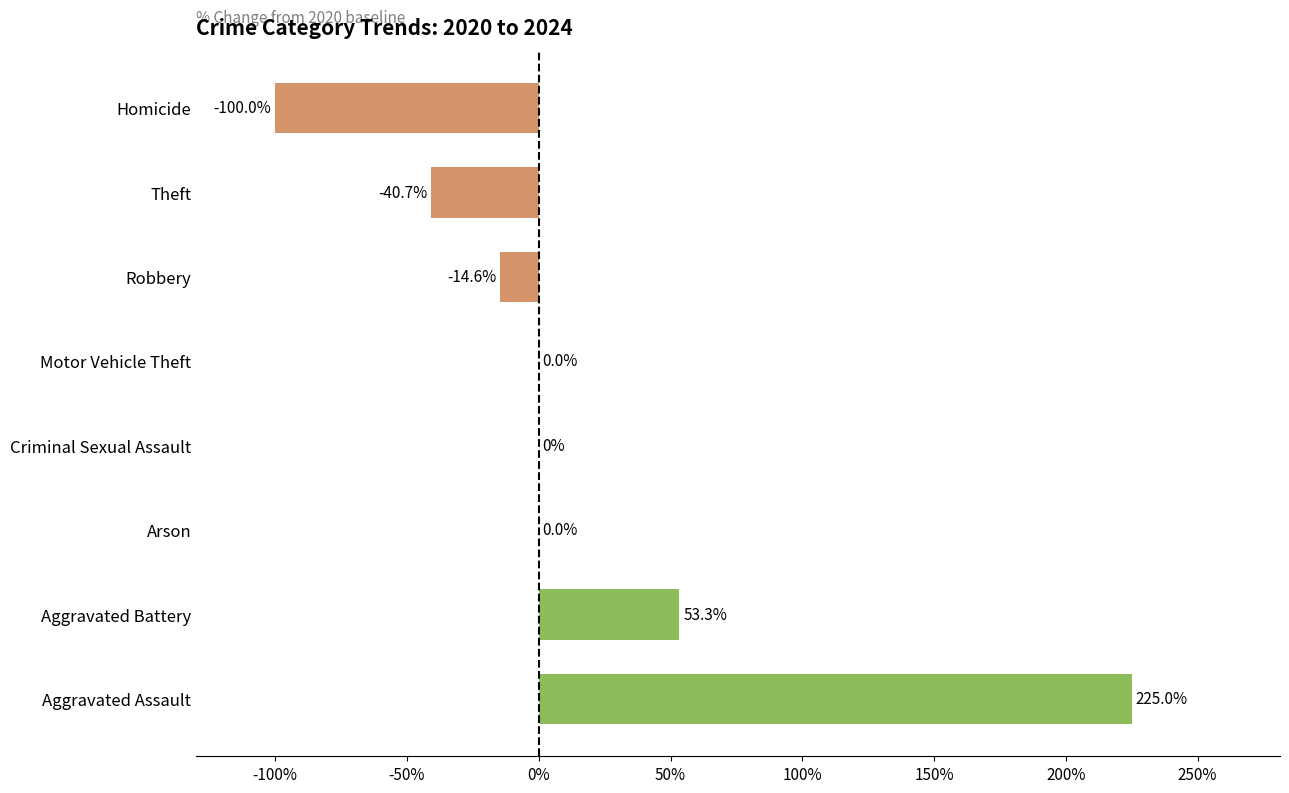

What is the change in value from Aggravated Assault to Homicide?

-325.0